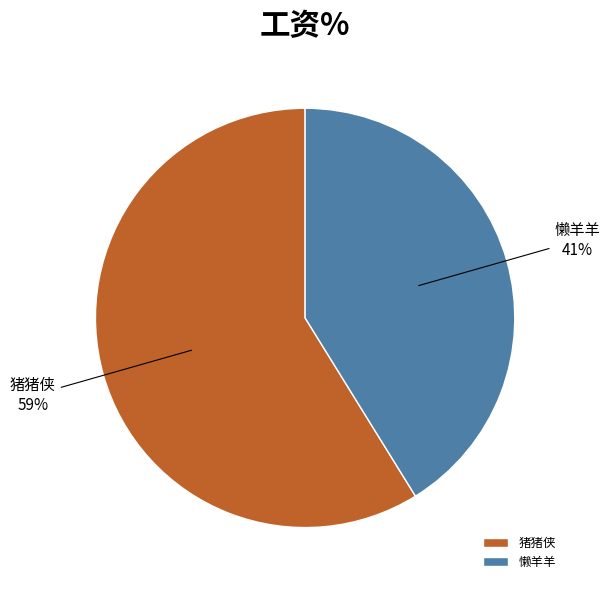

Which category has the biggest portion of the pie?

猪猪侠